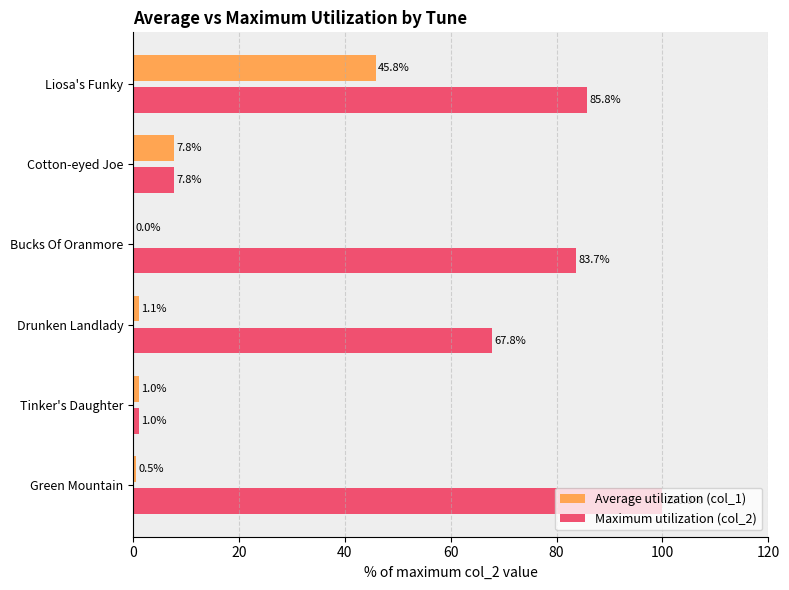

What is the maximum value shown in the chart?

100.0